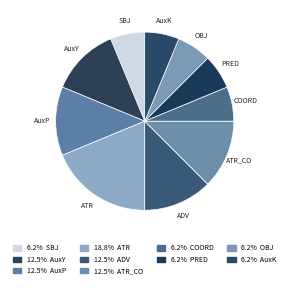

How many slices are in this pie chart?

10